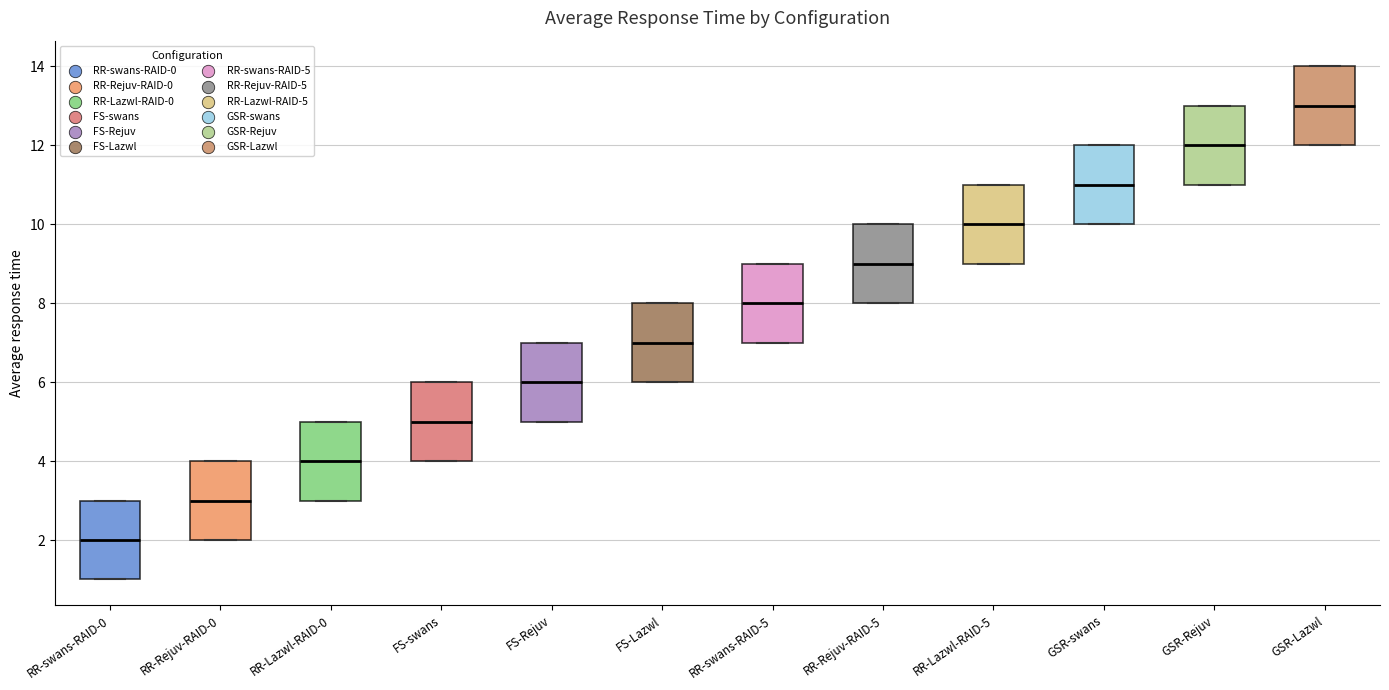

Reading left to right, transcribe this box plot: for each box, give where its median line is, the range the box spans, and where its two whiskers end, as read against the y-axis. The values are not printed on the chart, so give them approximately, as read against the axis.

RR-swans-RAID-0: median 2, box 1 to 3, whiskers 1 to 3
RR-Rejuv-RAID-0: median 3, box 2 to 4, whiskers 2 to 4
RR-Lazwl-RAID-0: median 4, box 3 to 5, whiskers 3 to 5
FS-swans: median 5, box 4 to 6, whiskers 4 to 6
FS-Rejuv: median 6, box 5 to 7, whiskers 5 to 7
FS-Lazwl: median 7, box 6 to 8, whiskers 6 to 8
RR-swans-RAID-5: median 8, box 7 to 9, whiskers 7 to 9
RR-Rejuv-RAID-5: median 9, box 8 to 10, whiskers 8 to 10
RR-Lazwl-RAID-5: median 10, box 9 to 11, whiskers 9 to 11
GSR-swans: median 11, box 10 to 12, whiskers 10 to 12
GSR-Rejuv: median 12, box 11 to 13, whiskers 11 to 13
GSR-Lazwl: median 13, box 12 to 14, whiskers 12 to 14